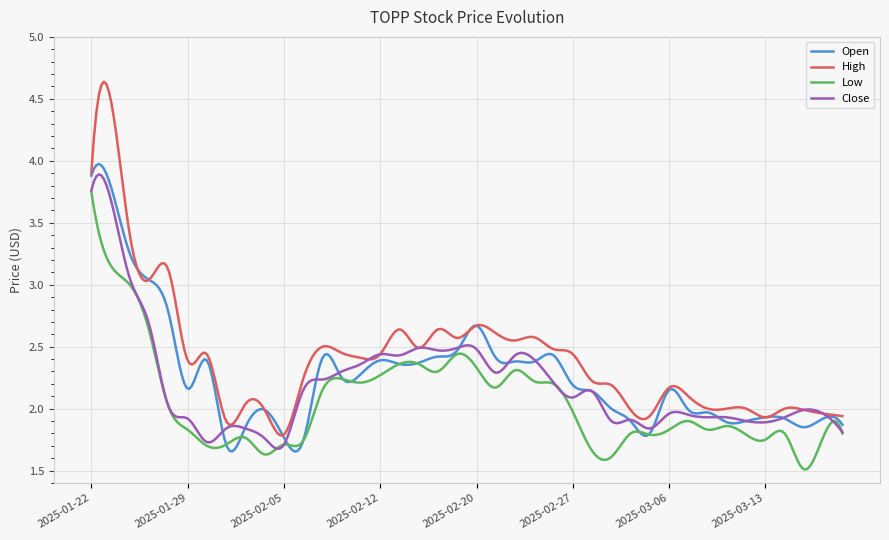

Which series has the largest total across all categories?

High